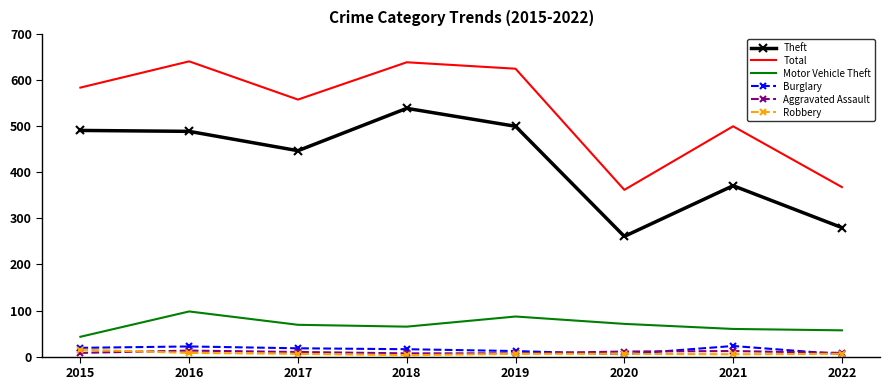

What is the lowest value of the Burglary series?

5